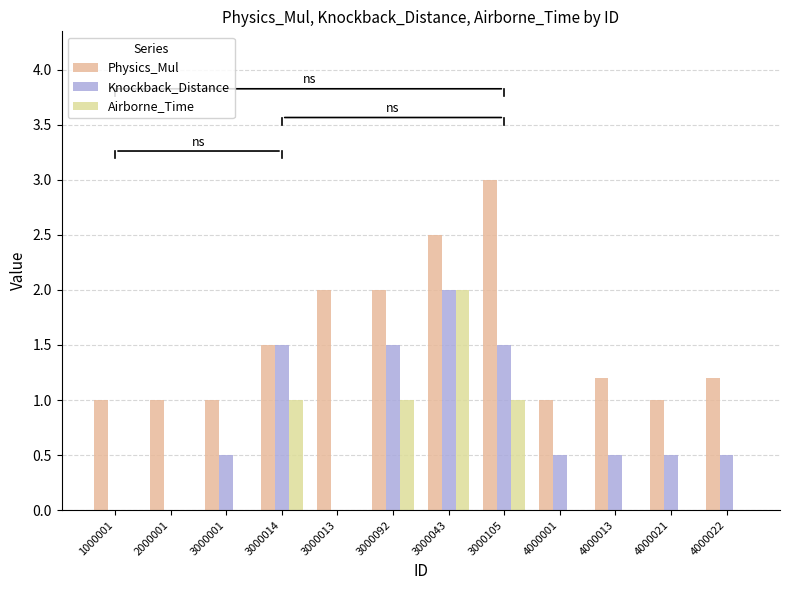

What are all the series names shown in the legend?

Physics_Mul, Knockback_Distance, Airborne_Time